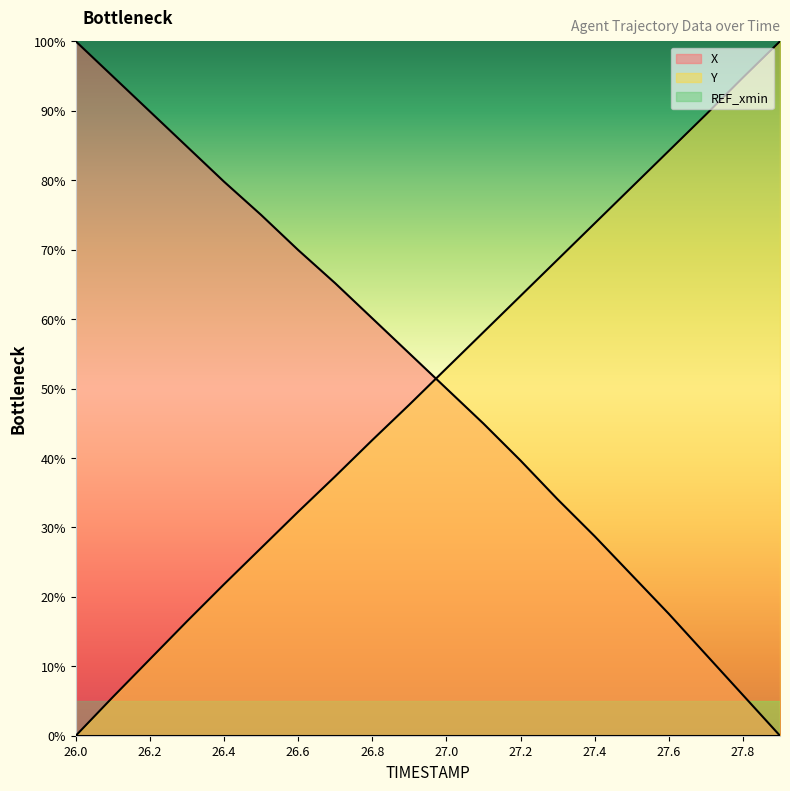

Reading left to right, transcribe all the data shown in this chart.

X: 26.0=100.0	26.1=94.9	26.2=89.9	26.3=84.8	26.4=79.8	26.5=75.0	26.6=69.9	26.7=65.2	26.8=60.1	26.9=55.1	27.0=50.0	27.1=44.9	27.2=39.6	27.3=34.0	27.4=28.7	27.5=23.1	27.6=17.6	27.7=11.7	27.8=5.9	27.9=0.0
Y: 26.0=0.0	26.1=5.6	26.2=11.0	26.3=16.5	26.4=21.8	26.5=27.0	26.6=32.3	26.7=37.4	26.8=42.6	26.9=47.7	27.0=52.9	27.1=58.1	27.2=63.3	27.3=68.6	27.4=73.8	27.5=79.0	27.6=84.2	27.7=89.4	27.8=94.8	27.9=100.0